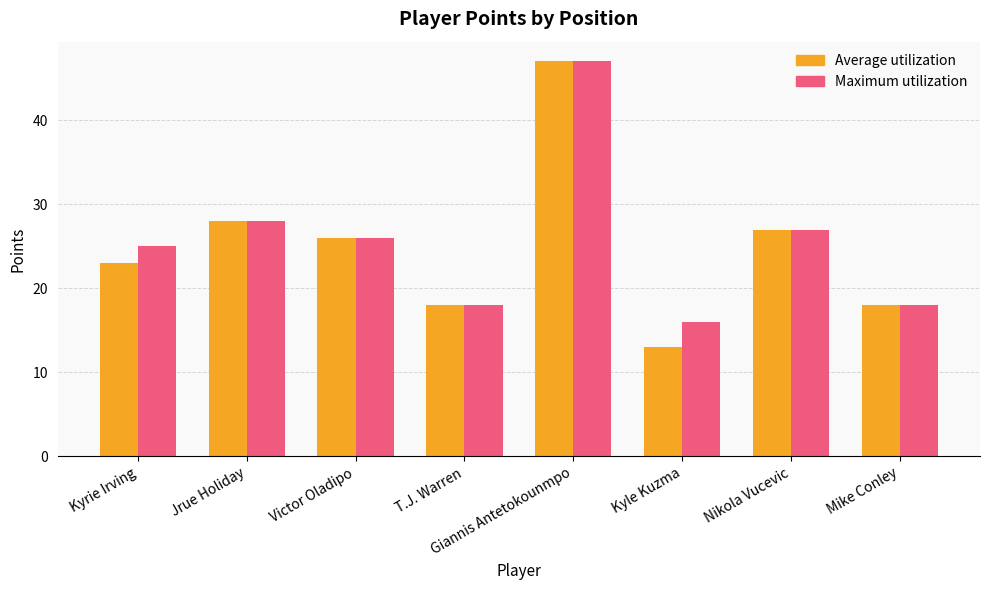

The value of Maximum utilization at Kyrie Irving is 38. True or false?

False